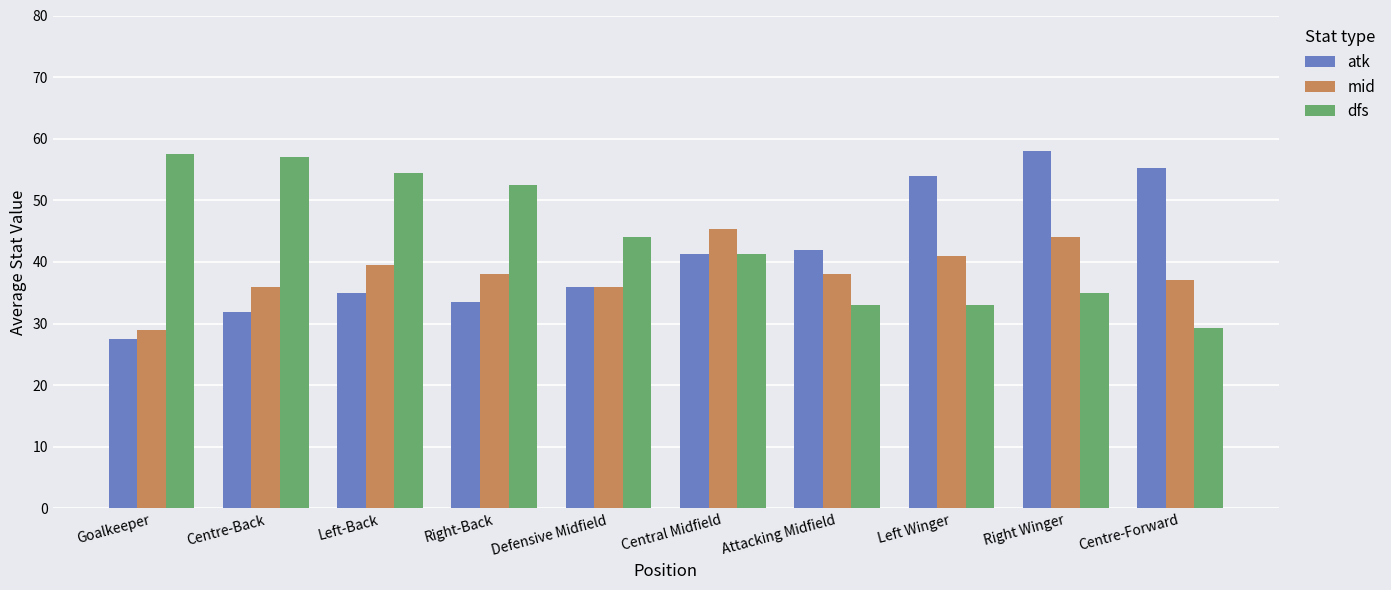

How many values in the dfs series are below 44?

5